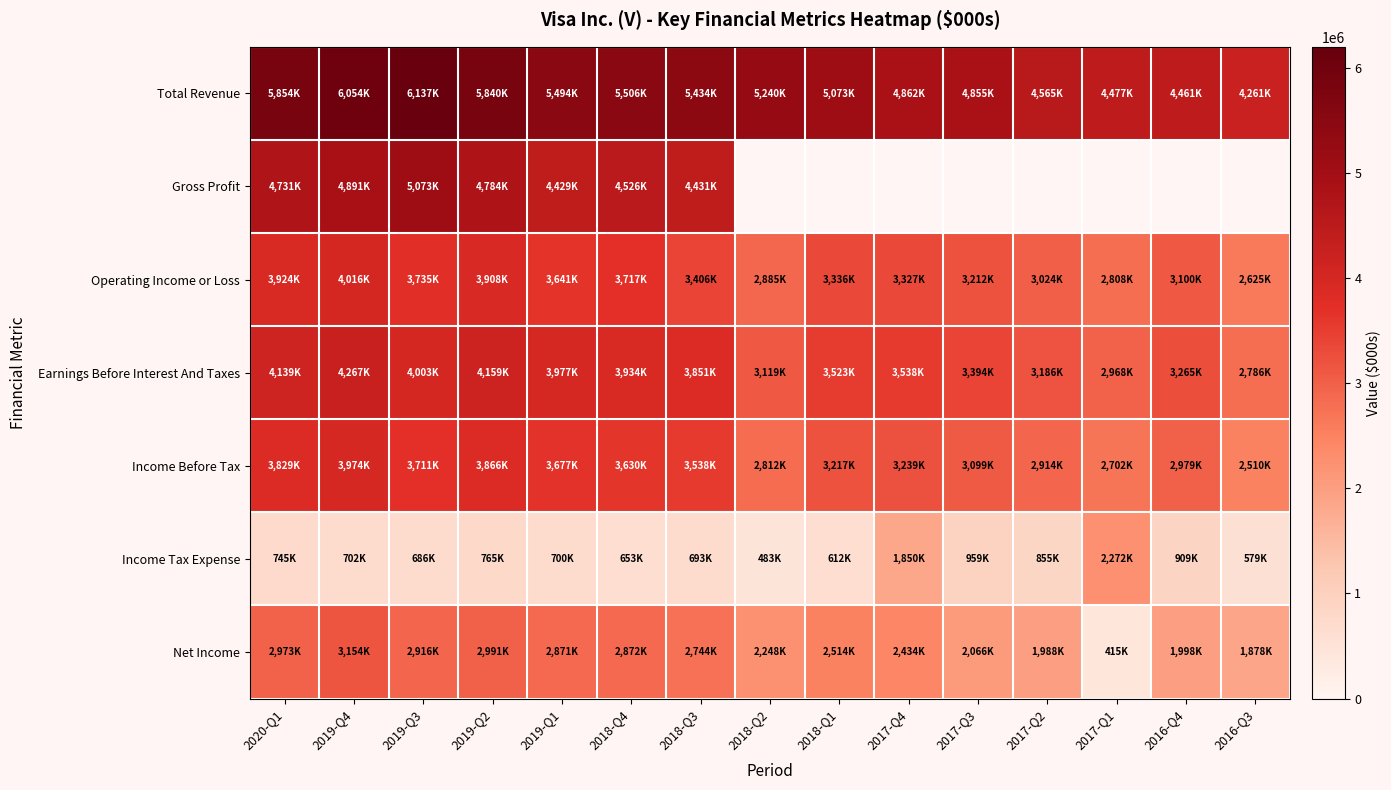

Which series has the largest total across all categories?

Total Revenue